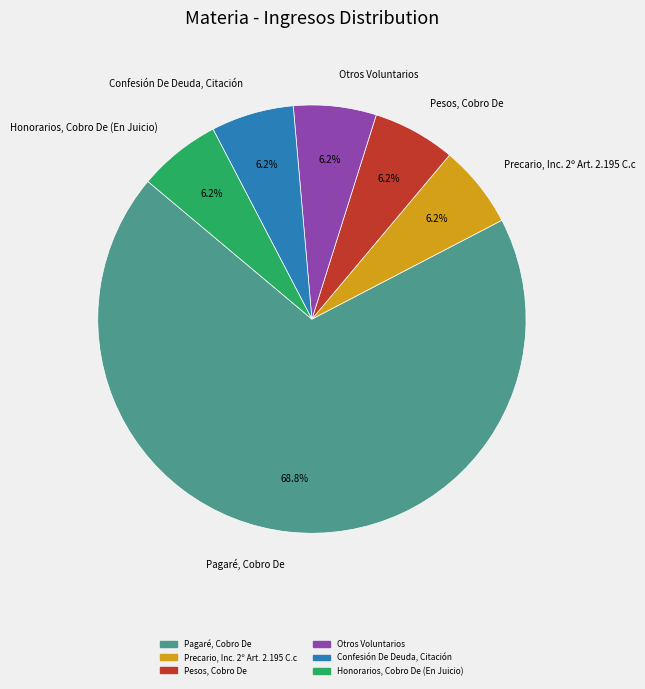

Count the number of slices in the pie.

6